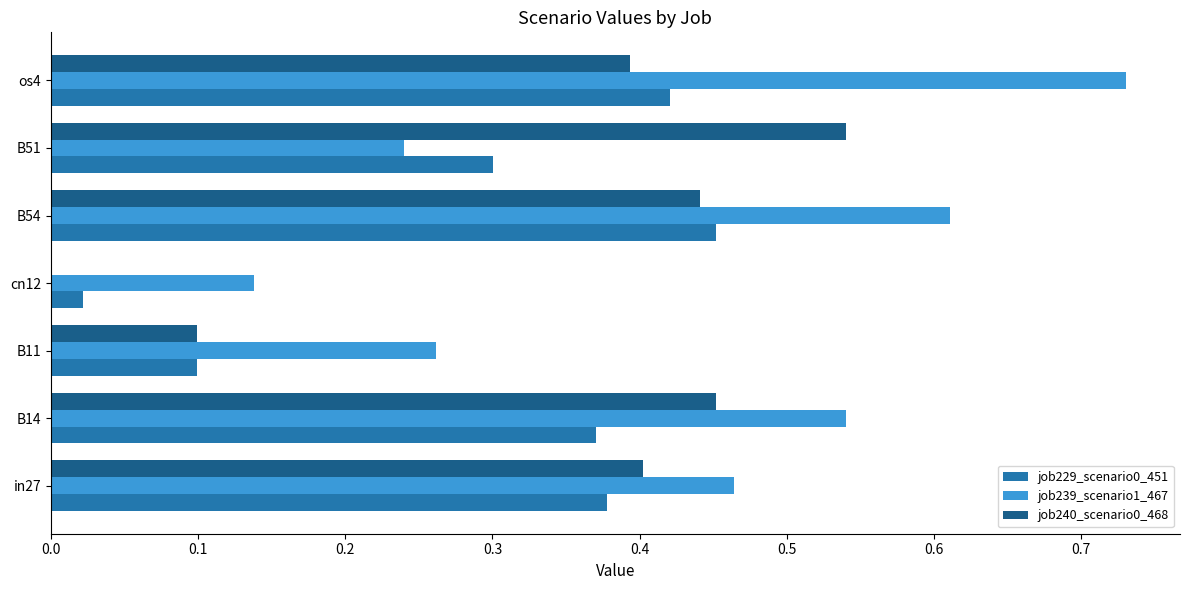

What is the sum of all job239_scenario1_467 values?

3.0